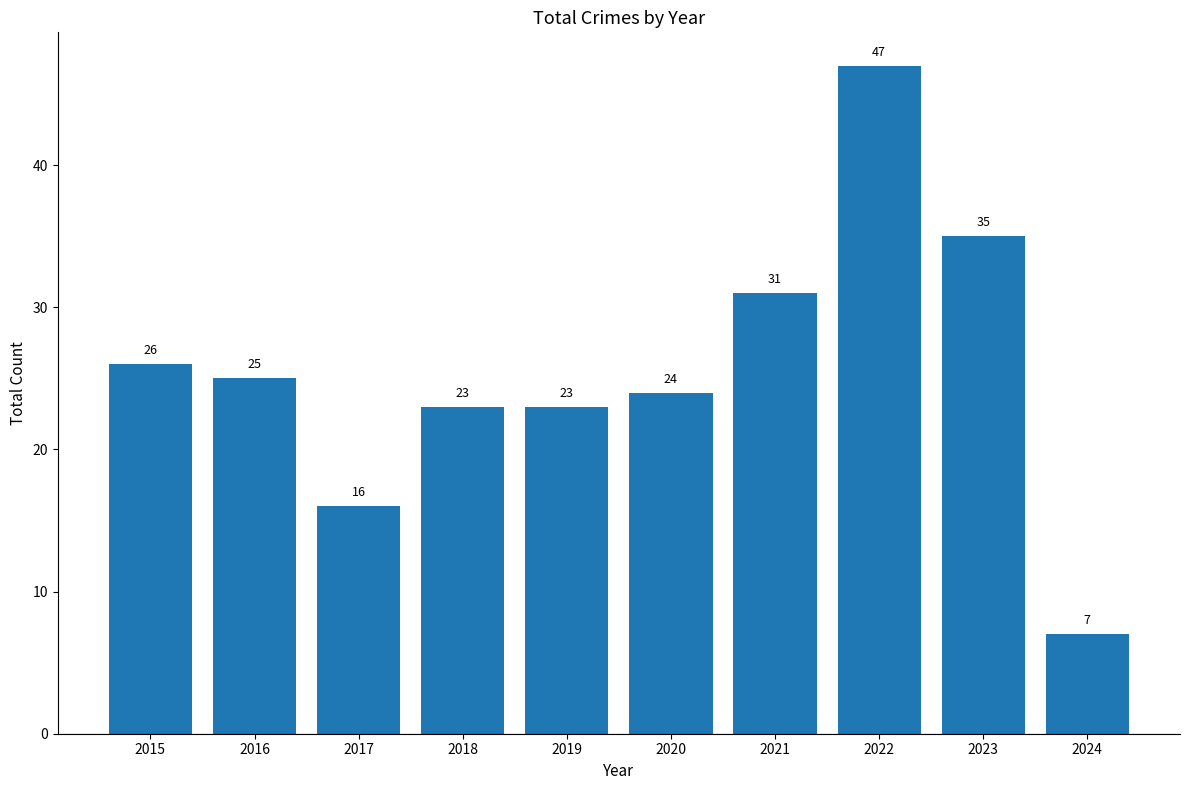

Where is the data nearest to the value 27?

2015